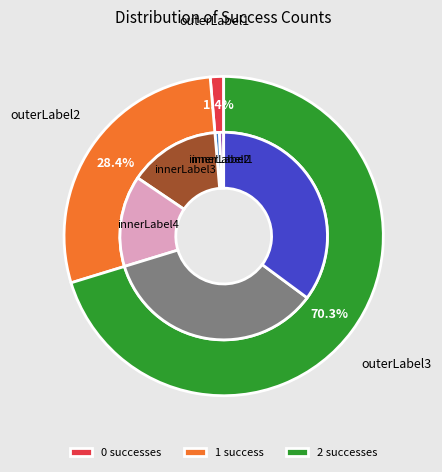

How many slices are in this pie chart?

3